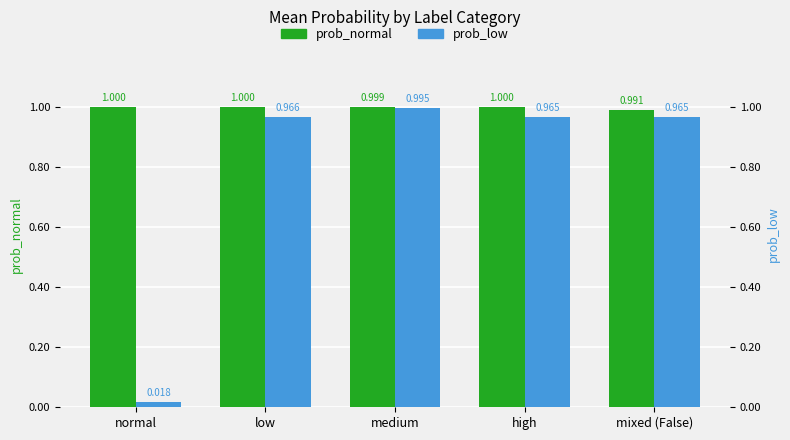

What is the label of the 1st bar from the left?

normal